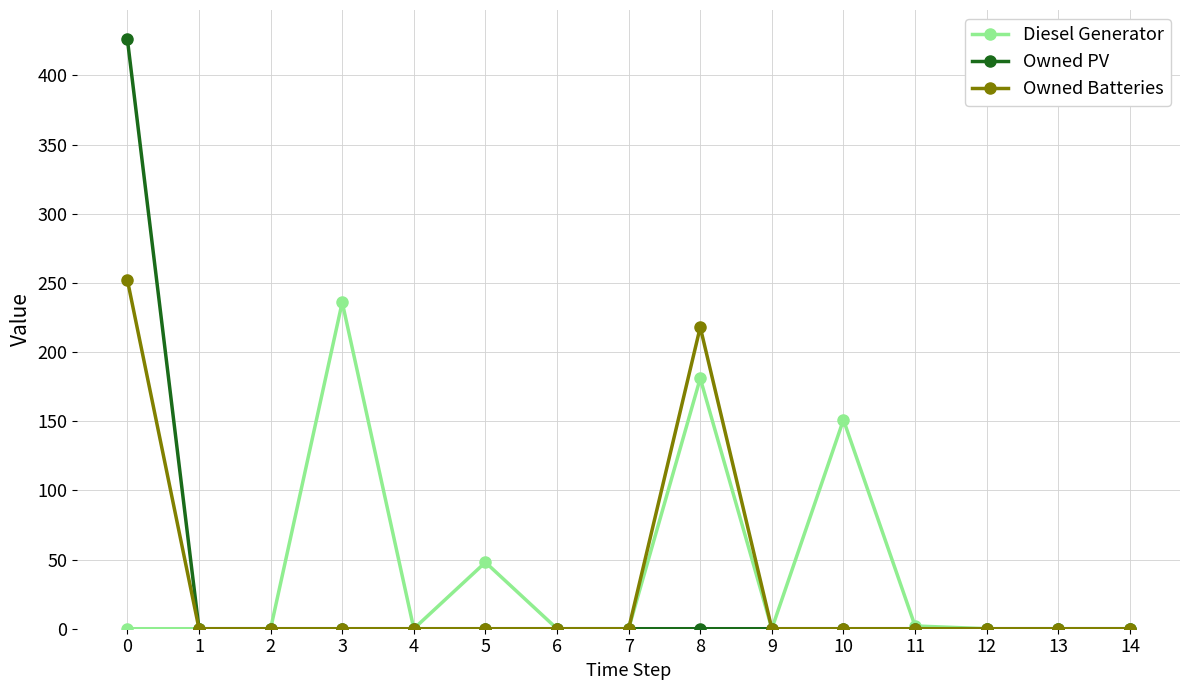

What is the difference between the maximum and minimum values in the Diesel Generator series?

236